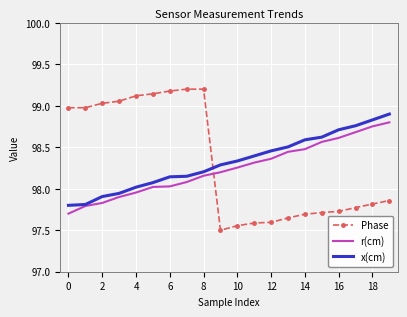

What are all the series names shown in the legend?

Phase, r(cm), x(cm)